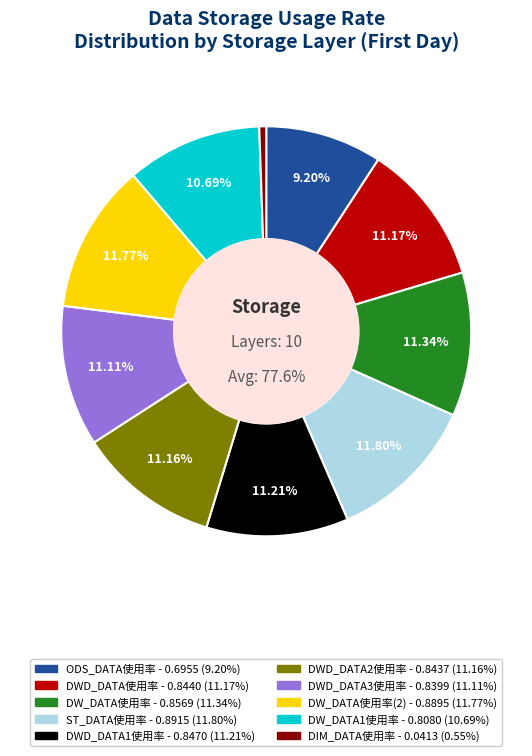

How many slices are in this pie chart?

10